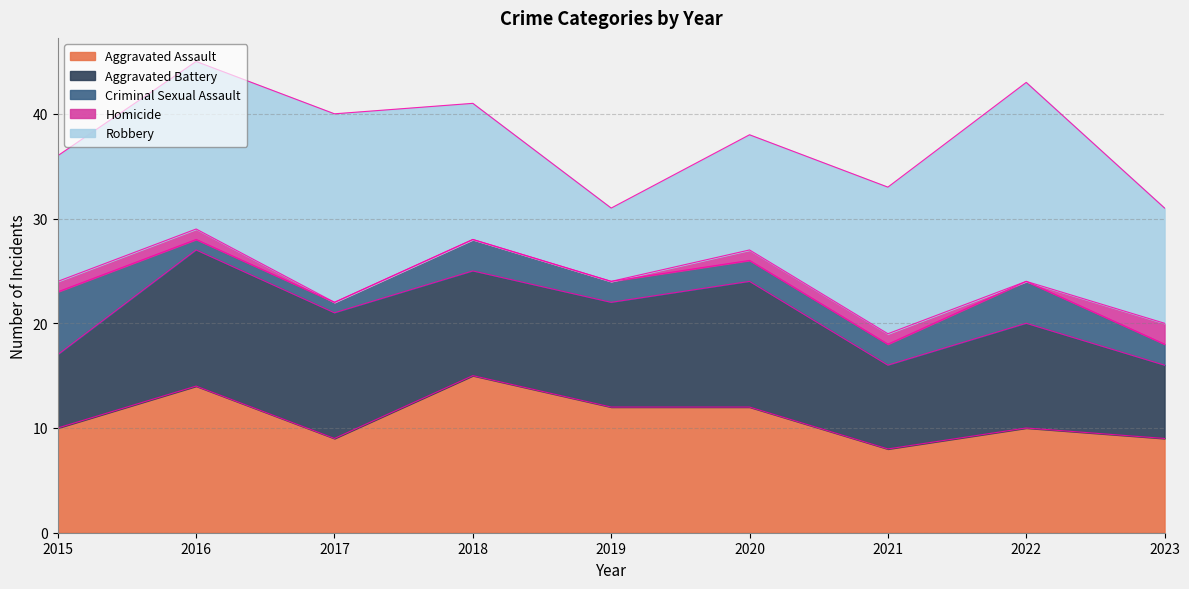

True or false: Criminal Sexual Assault and Homicide cross at least once.

False